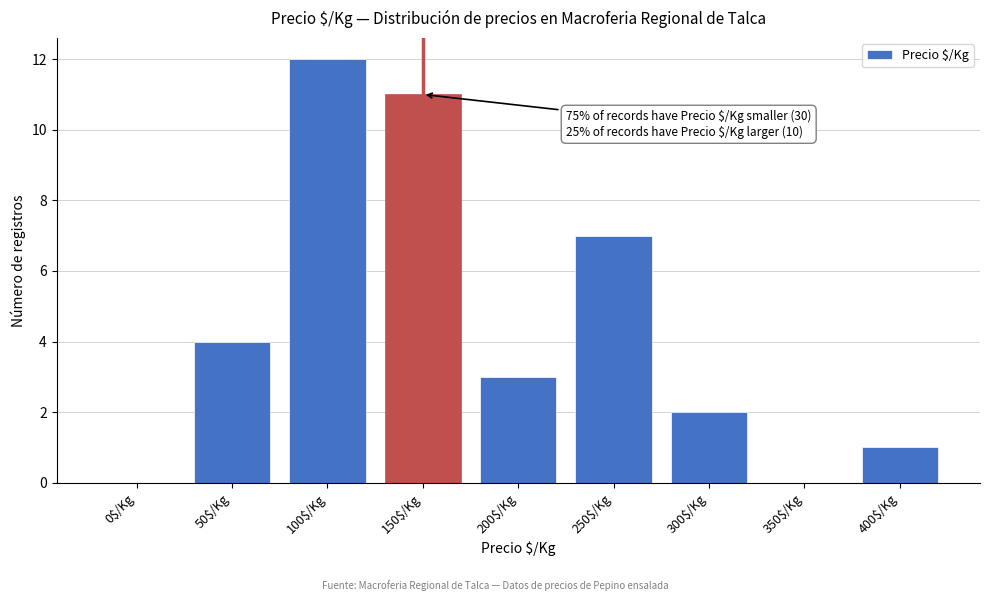

Where is the data nearest to the value 6?

250$/Kg